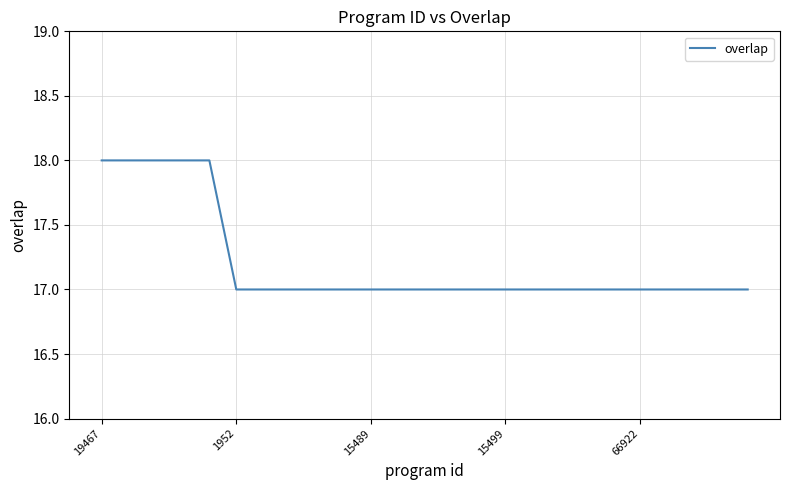

What is the greatest value displayed?

18